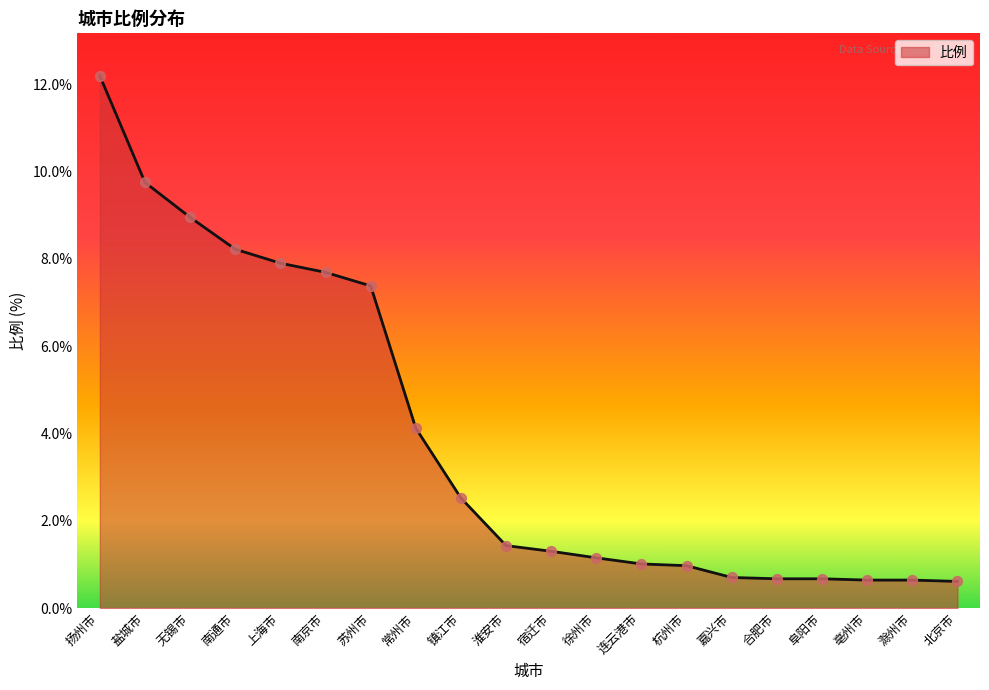

What is the change in value from 上海市 to 淮安市?

-6.5